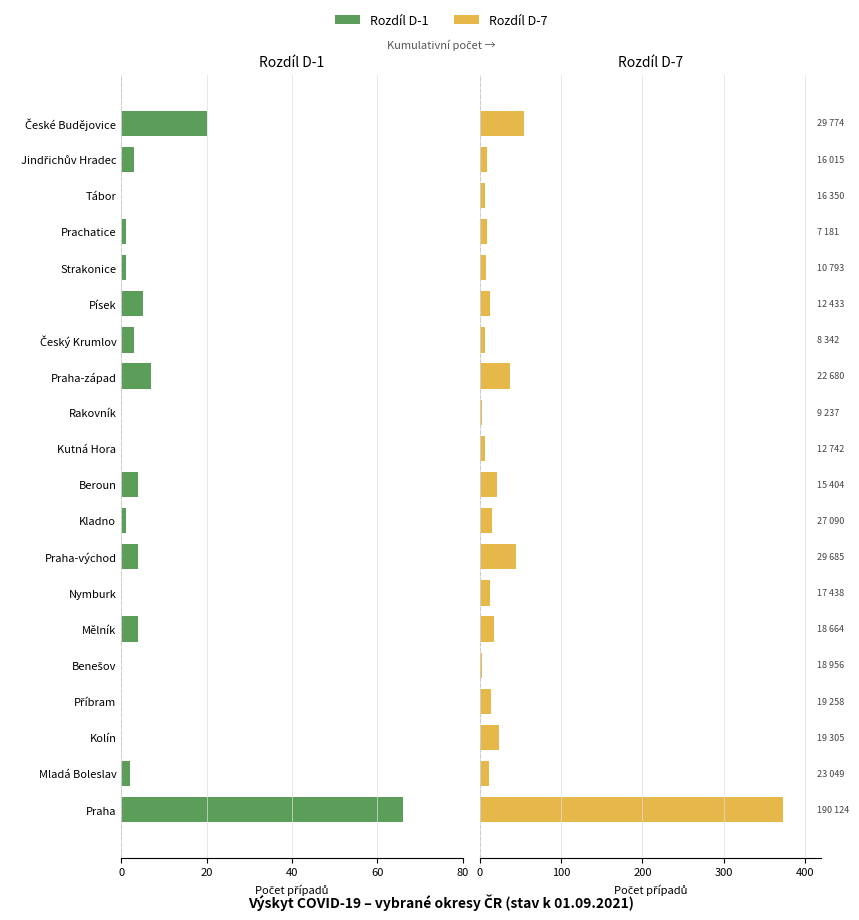

Count the number of categories in the chart.

20